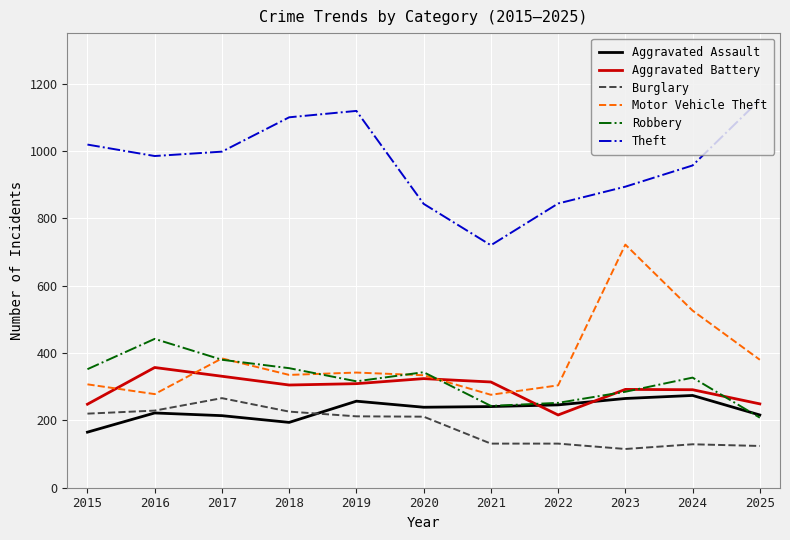

What is the difference between the maximum and minimum values in the Aggravated Battery series?

141